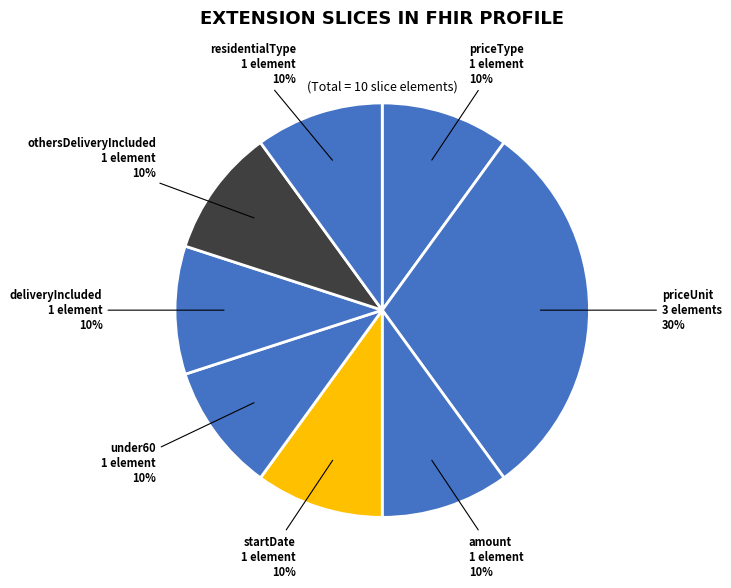

To the nearest percent, what is the difference between the largest and smallest slice percentages?

20%